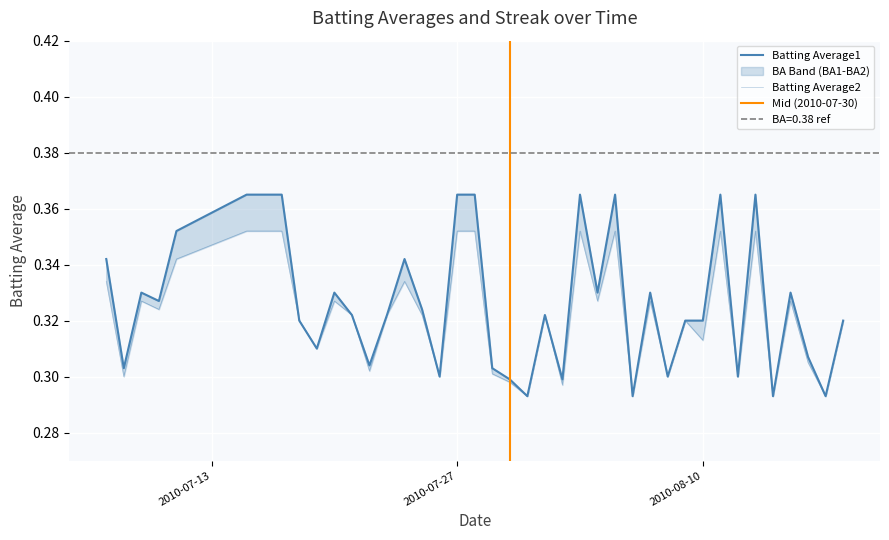

What is the average value of the Batting Average1 series?

0.3